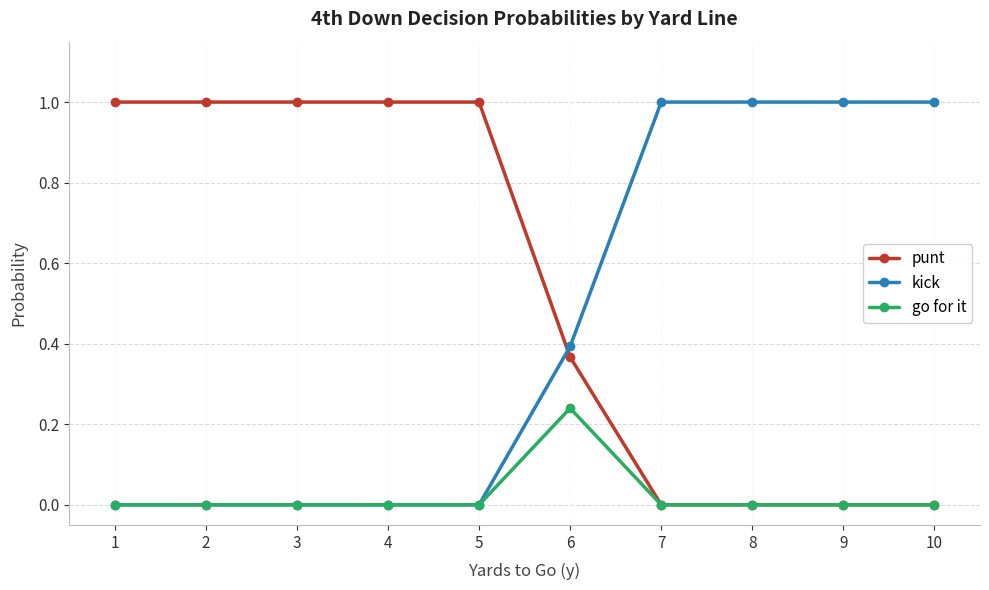

The go for it series shows 0.0 at 3. True or false?

True